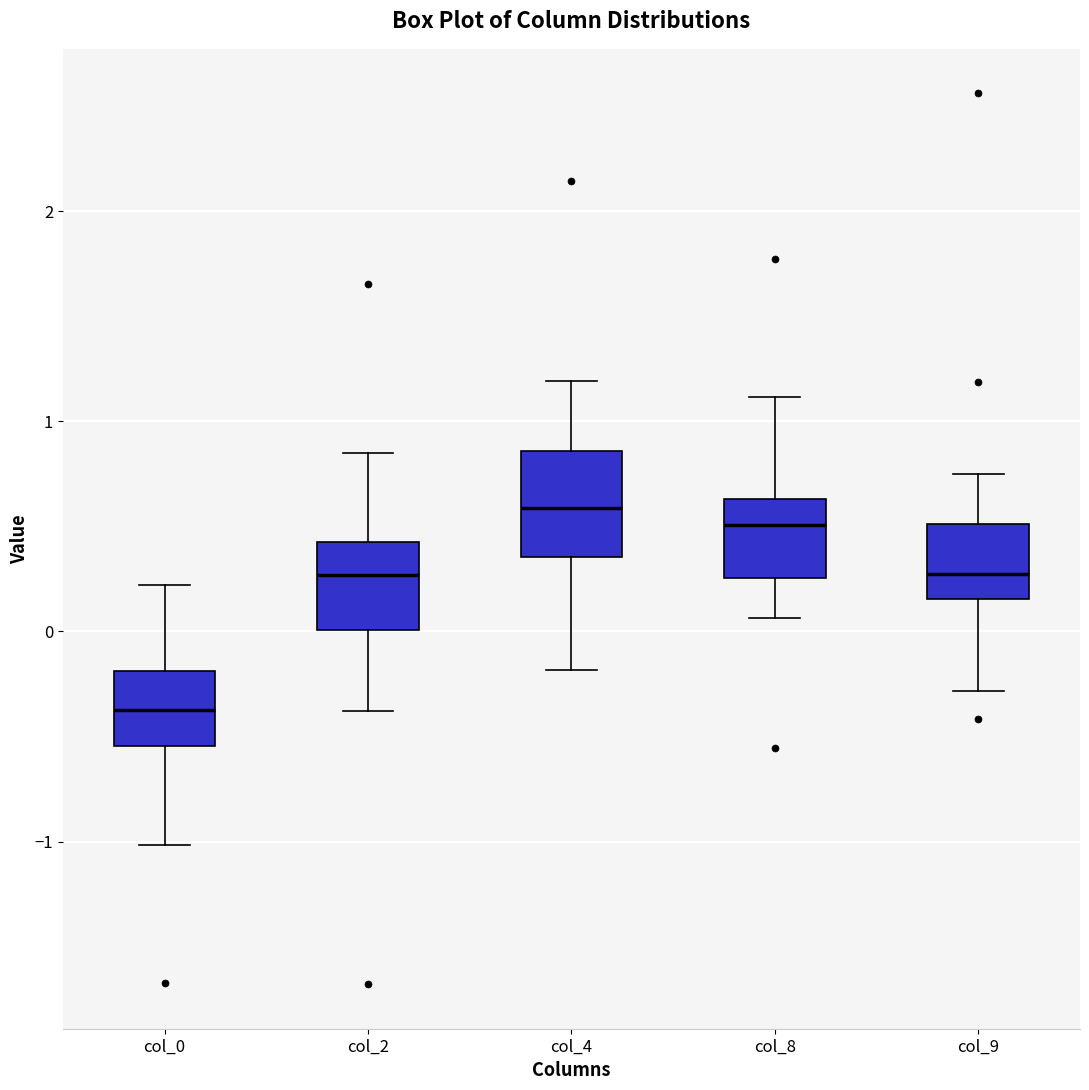

Which box's median line is the lowest?

col_0